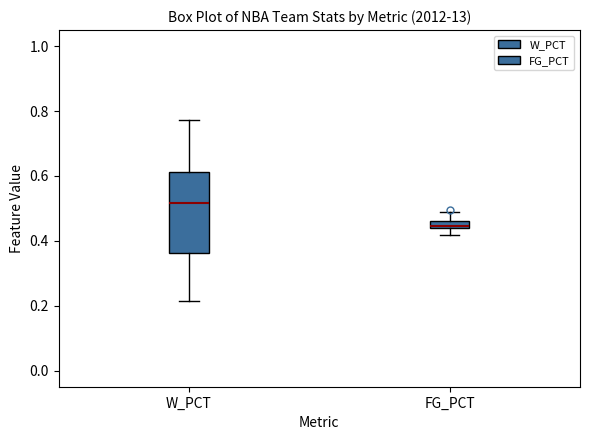

Which box's median line is the highest?

W_PCT